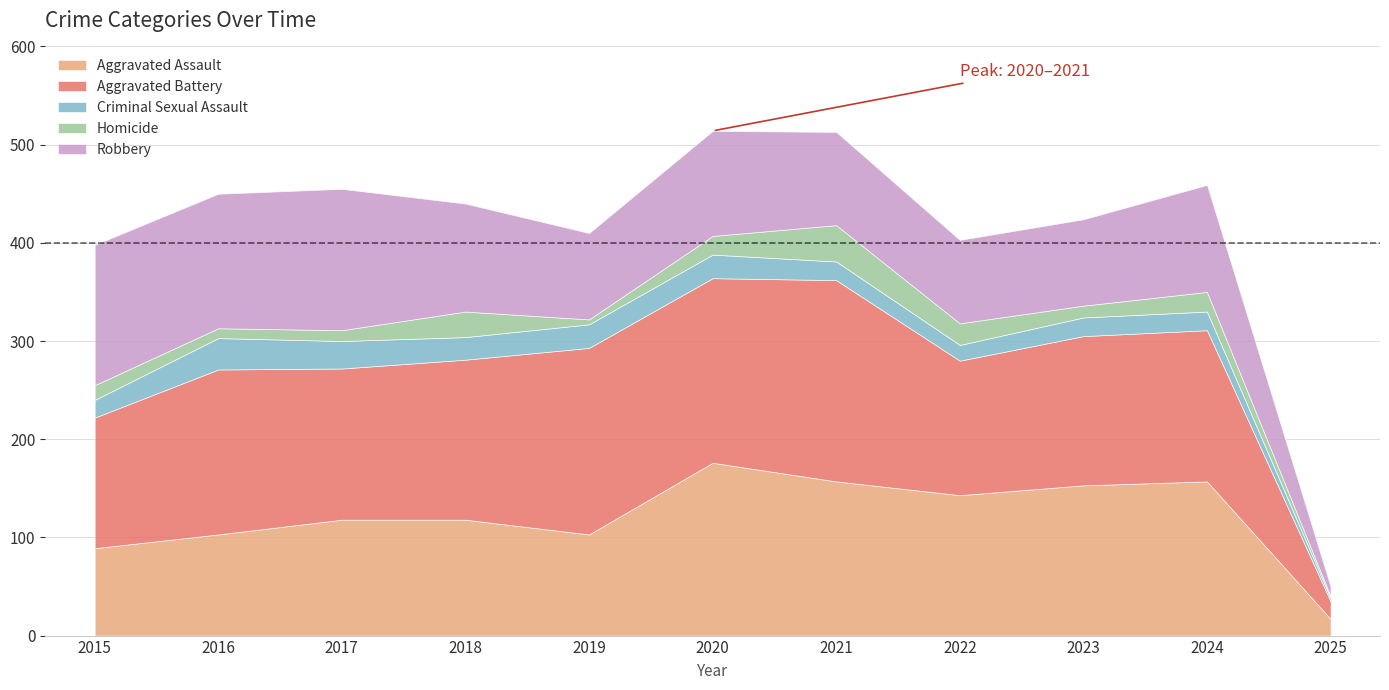

How many lines are shown in the chart?

5